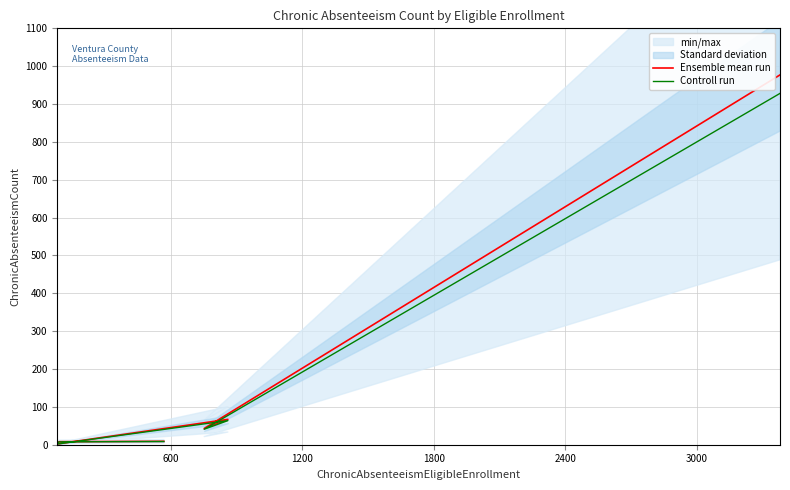

How many lines are shown in the chart?

2